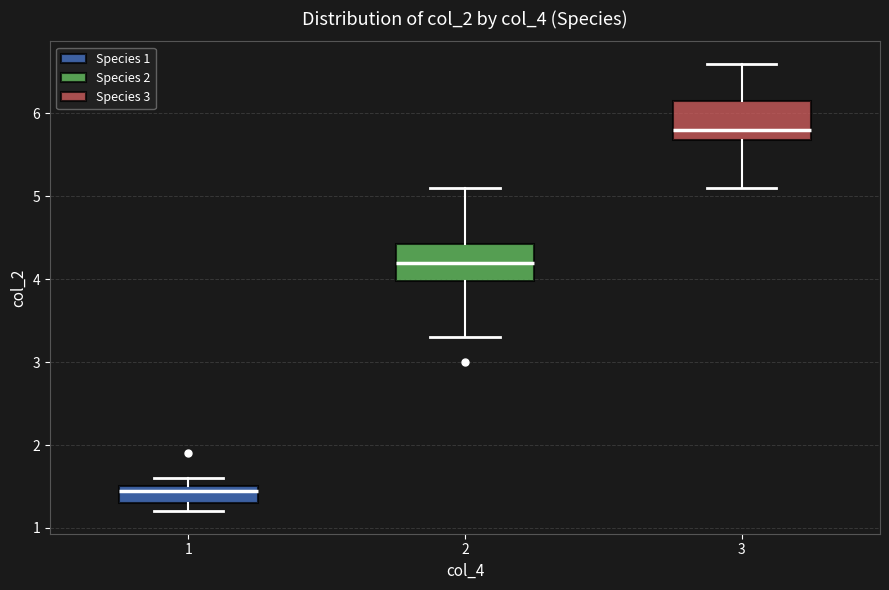

Where does the upper whisker of the box at x = 3 end on the y-axis? The values are not printed on the chart, so give them approximately, as read against the axis.

6.6